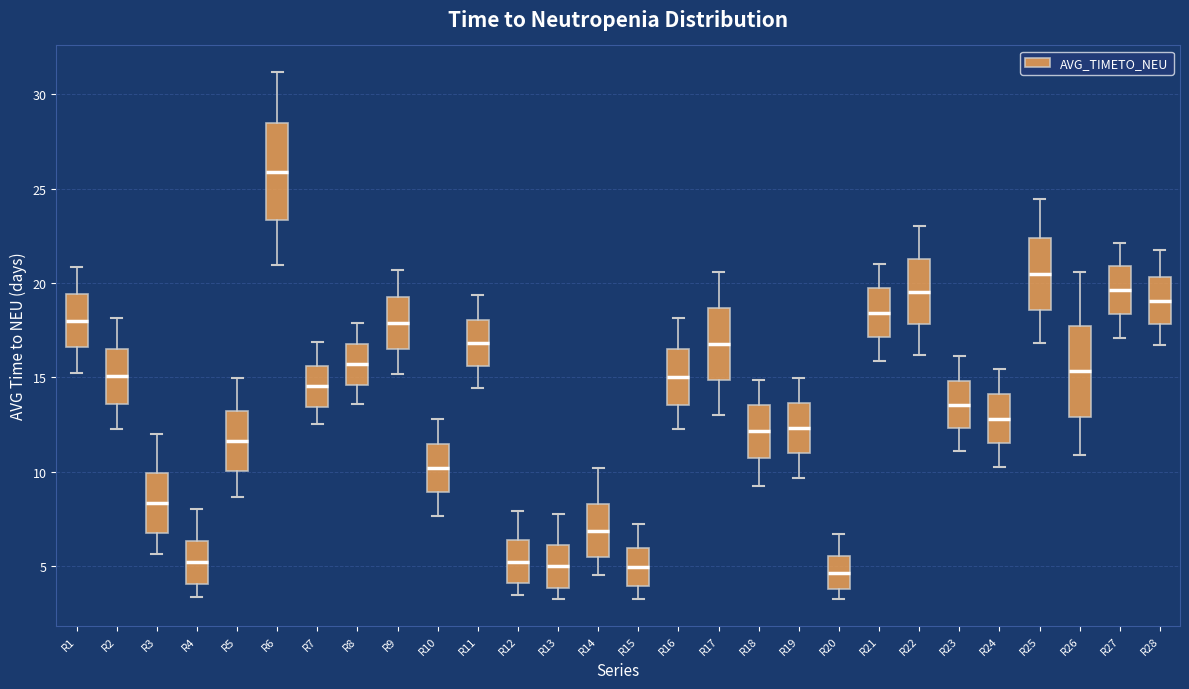

Which box has the highest median line?

R6